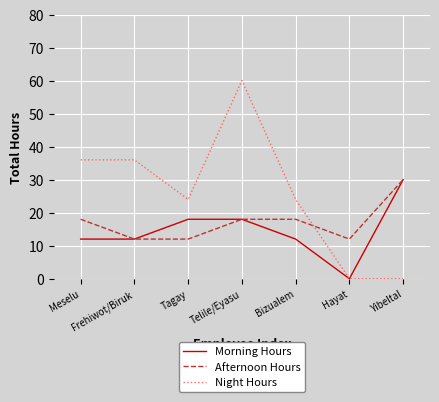

Is this an area chart (filled region under the line)?

No